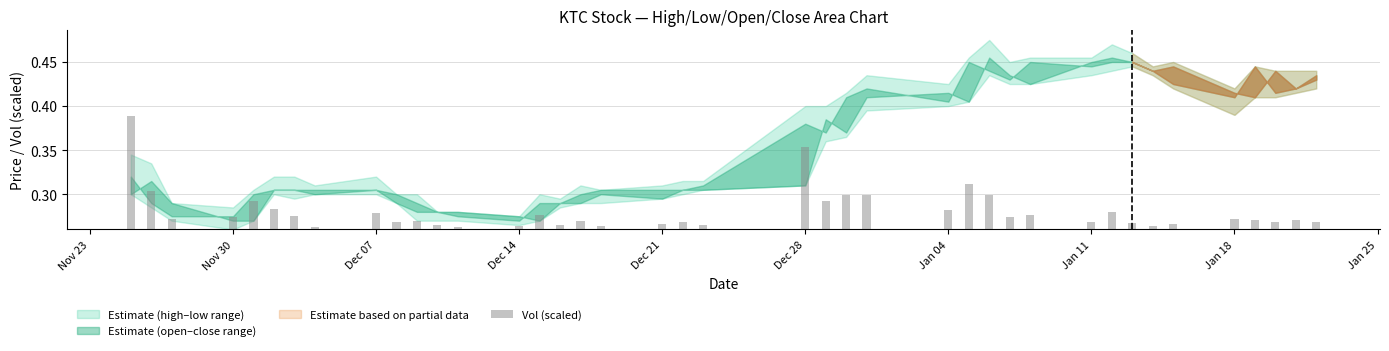

The value at Dec 28 is 0.1. True or false?

False